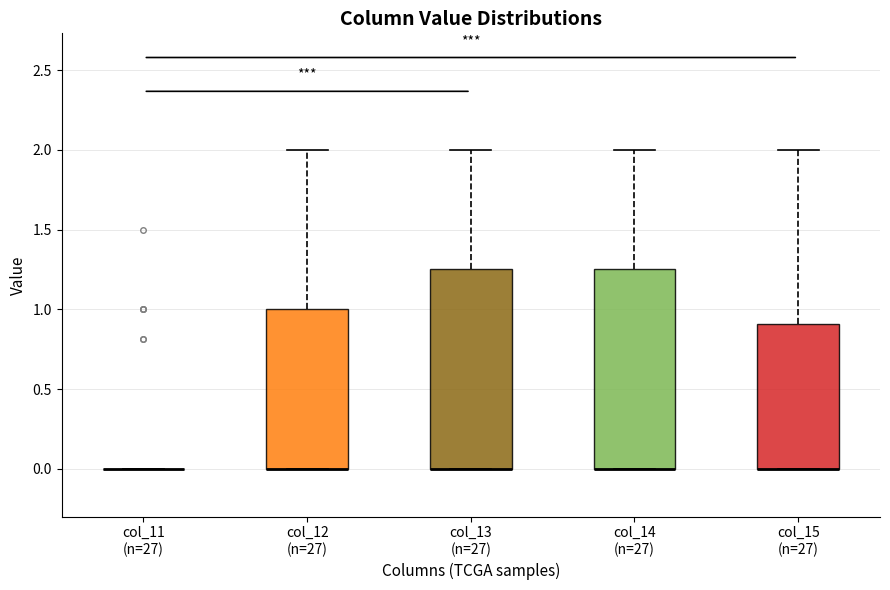

Reading left to right, transcribe this box plot: for each box, give where its median line is, the range the box spans, and where its two whiskers end, as read against the y-axis. The values are not printed on the chart, so give them approximately, as read against the axis.

col_11 (n=27): box collapsed to a line at 0.00, whiskers 0.00 to 0.00
col_12 (n=27): median 0.00 (drawn on the box's lower edge), box 0.00 to 1.00, whiskers 0.00 to 2.00
col_13 (n=27): median 0.00 (drawn on the box's lower edge), box 0.00 to 1.25, whiskers 0.00 to 2.00
col_14 (n=27): median 0.00 (drawn on the box's lower edge), box 0.00 to 1.25, whiskers 0.00 to 2.00
col_15 (n=27): median 0.00 (drawn on the box's lower edge), box 0.00 to 0.90, whiskers 0.00 to 2.00